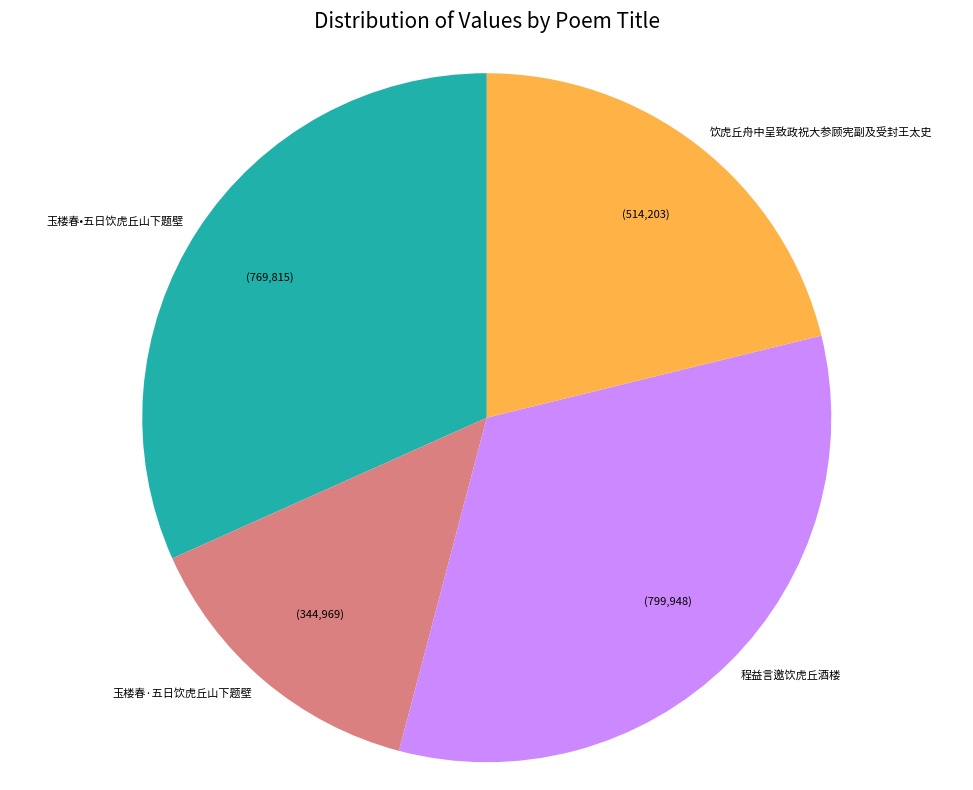

Count the number of slices in the pie.

4